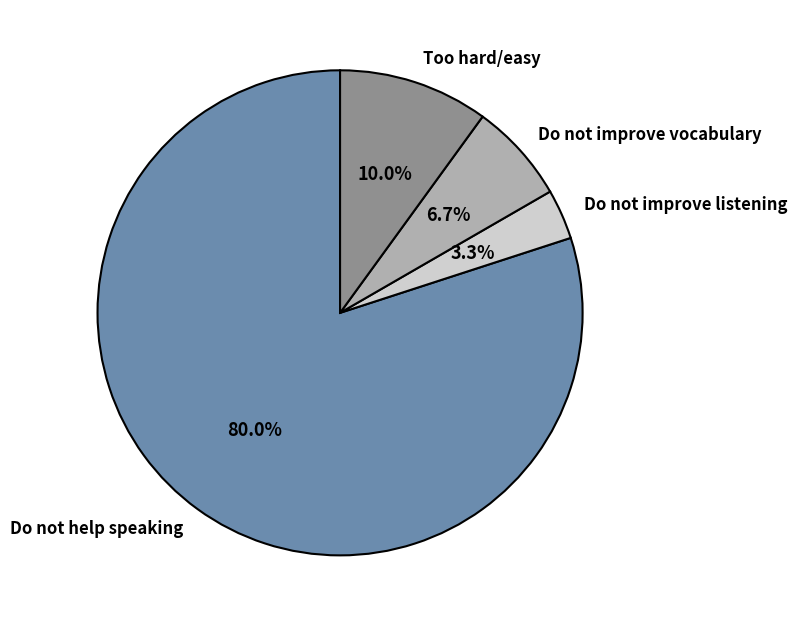

Between Do not improve listening and Do not improve vocabulary, which is larger?

Do not improve vocabulary